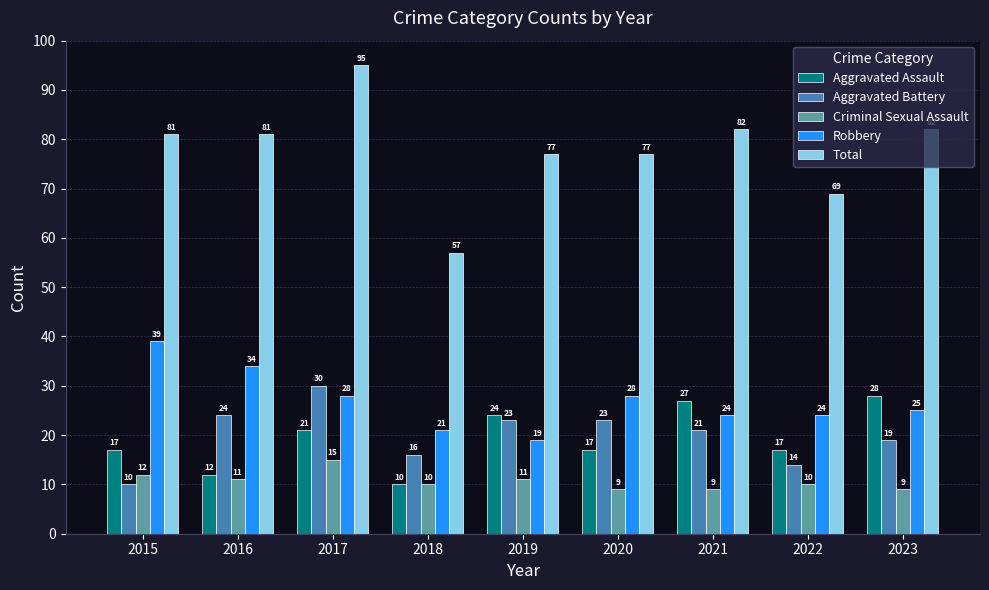

Reading right to left, what are all the values shown in this chart?

Aggravated Assault: 28	17	27	17	24	10	21	12	17
Aggravated Battery: 19	14	21	23	23	16	30	24	10
Criminal Sexual Assault: 9	10	9	9	11	10	15	11	12
Robbery: 25	24	24	28	19	21	28	34	39
Total: 82	69	82	77	77	57	95	81	81